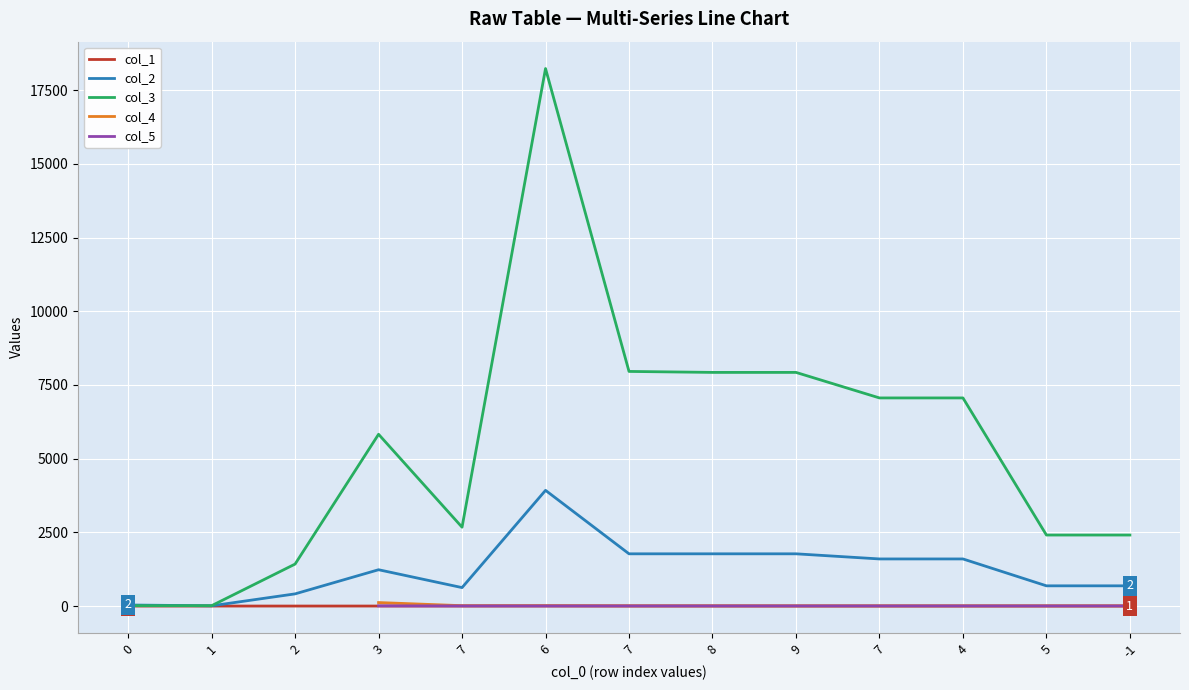

At which label does col_2 reach its peak?

6